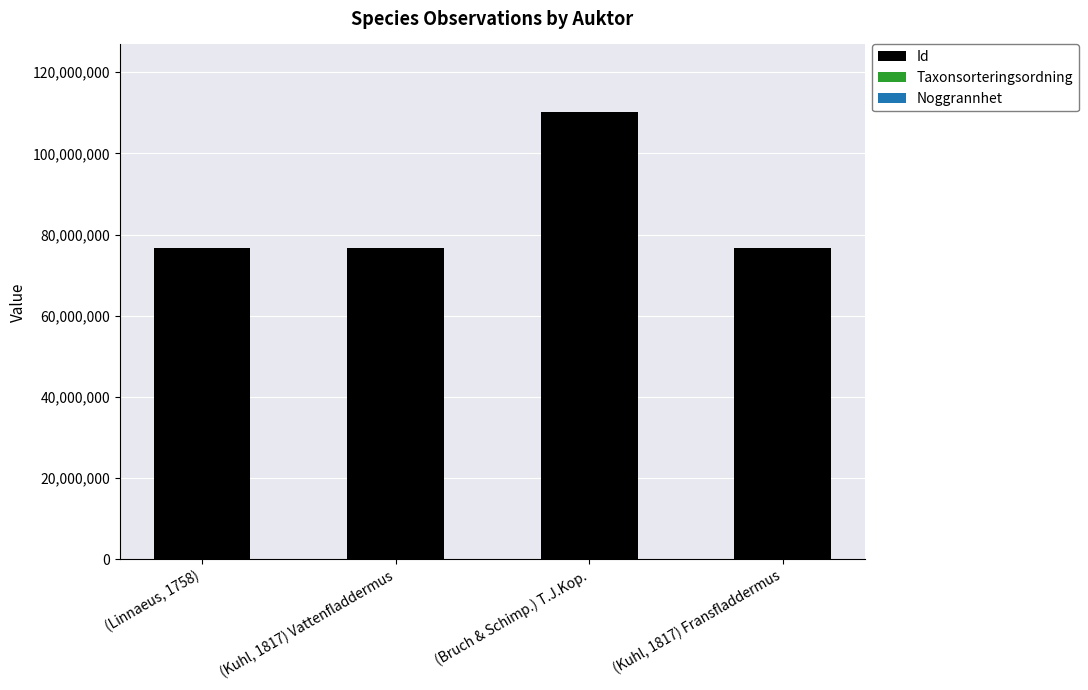

What is the highest value of the Id series?

110195974